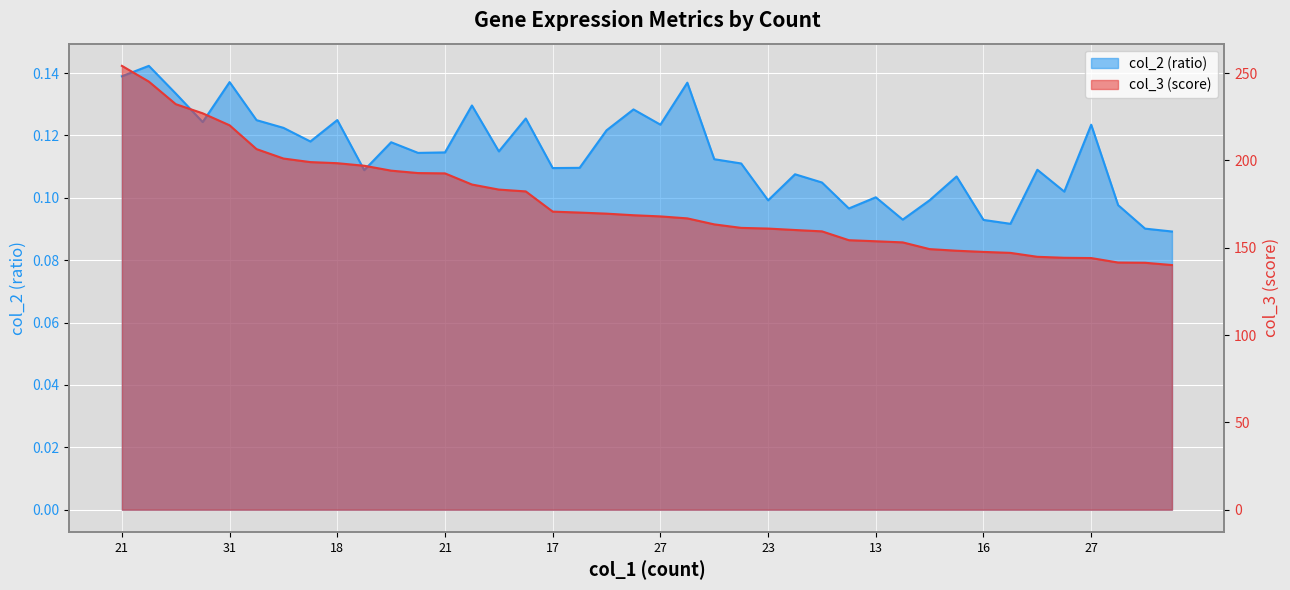

The col_2 series shows 0.1 at 23. True or false?

True